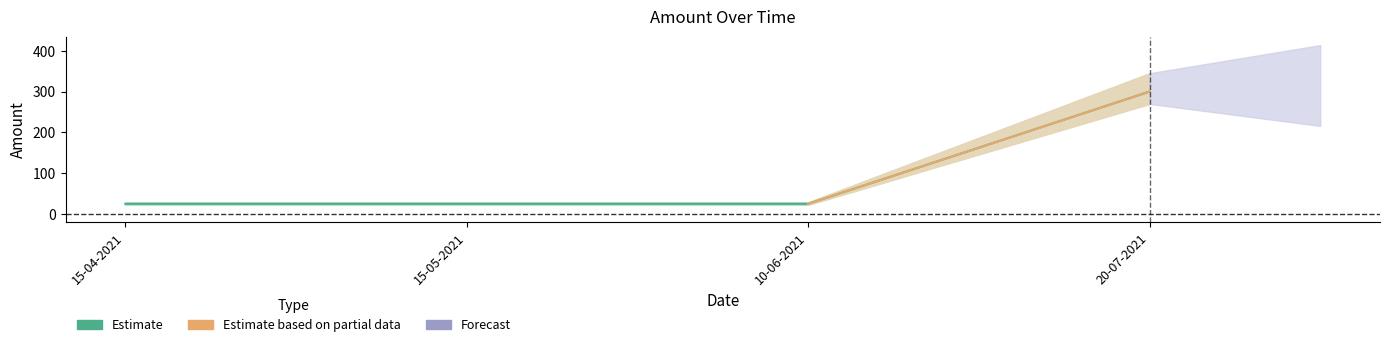

Is this an area chart (filled region under the line)?

No